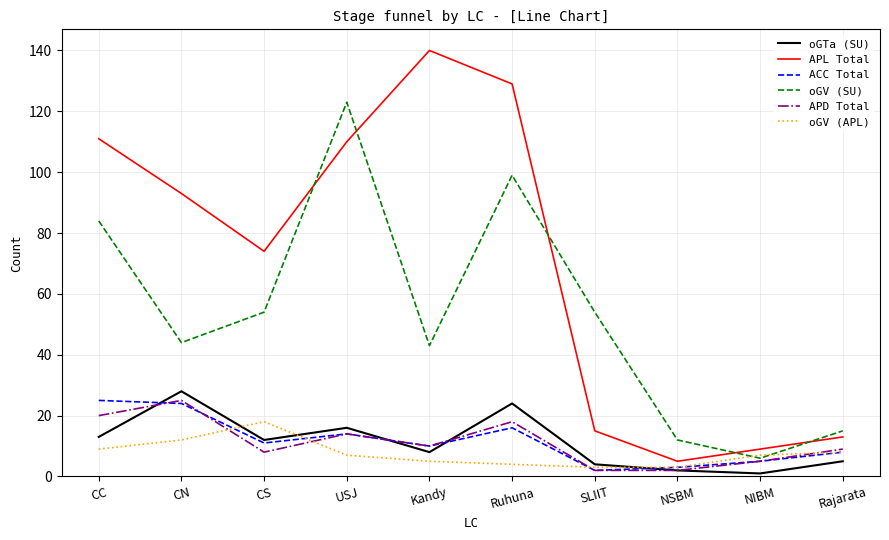

Reading left to right, transcribe all the data shown in this chart.

oGTa (SU): CC=13	CN=28	CS=12	USJ=16	Kandy=8	Ruhuna=24	SLIIT=4	NSBM=2	NIBM=1	Rajarata=5
APL Total: CC=111	CN=93	CS=74	USJ=110	Kandy=140	Ruhuna=129	SLIIT=15	NSBM=5	NIBM=9	Rajarata=13
ACC Total: CC=25	CN=24	CS=11	USJ=14	Kandy=10	Ruhuna=16	SLIIT=2	NSBM=3	NIBM=5	Rajarata=8
oGV (SU): CC=84	CN=44	CS=54	USJ=123	Kandy=43	Ruhuna=99	SLIIT=54	NSBM=12	NIBM=6	Rajarata=15
APD Total: CC=20	CN=25	CS=8	USJ=14	Kandy=10	Ruhuna=18	SLIIT=2	NSBM=2	NIBM=5	Rajarata=9
oGV (APL): CC=9	CN=12	CS=18	USJ=7	Kandy=5	Ruhuna=4	SLIIT=3	NSBM=3	NIBM=7	Rajarata=8